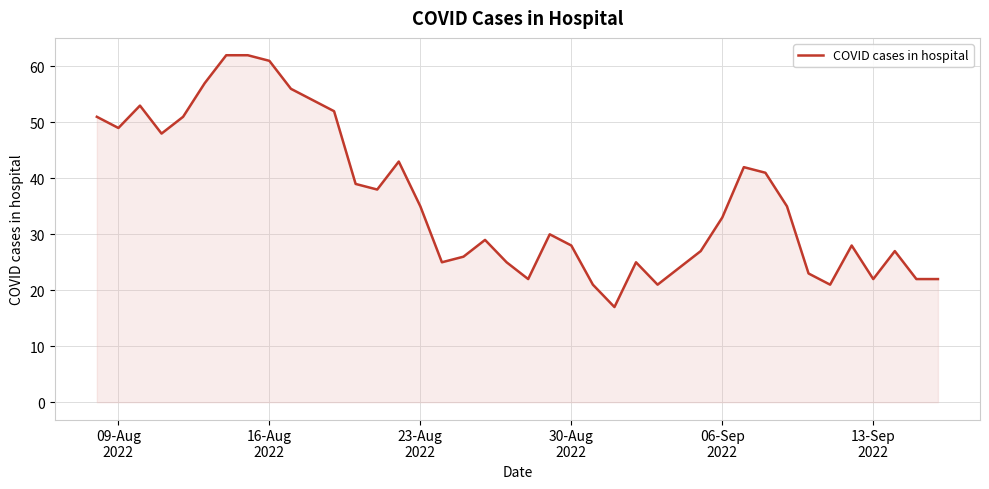

What is the difference between the maximum and minimum values?

45